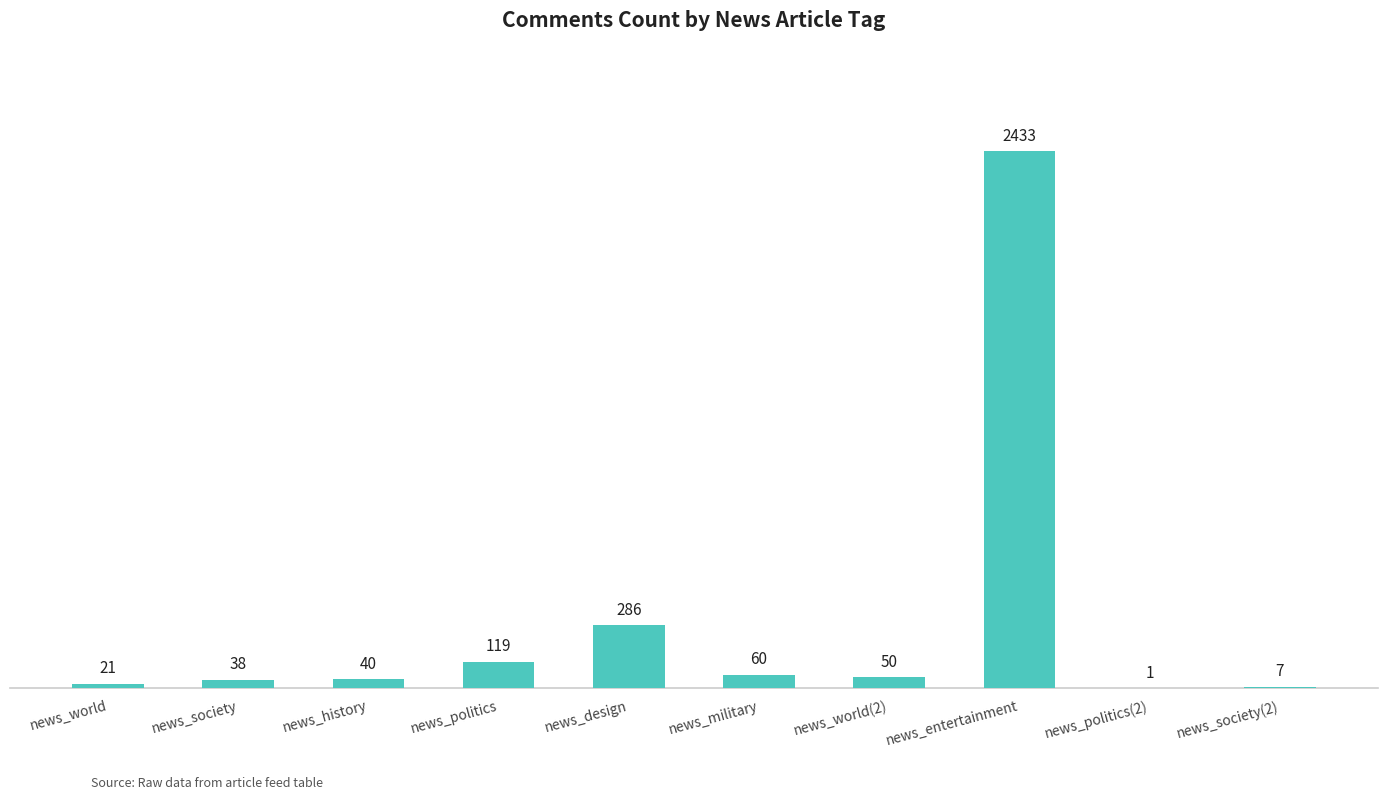

What is the change in value from news_politics to news_entertainment?

+2314